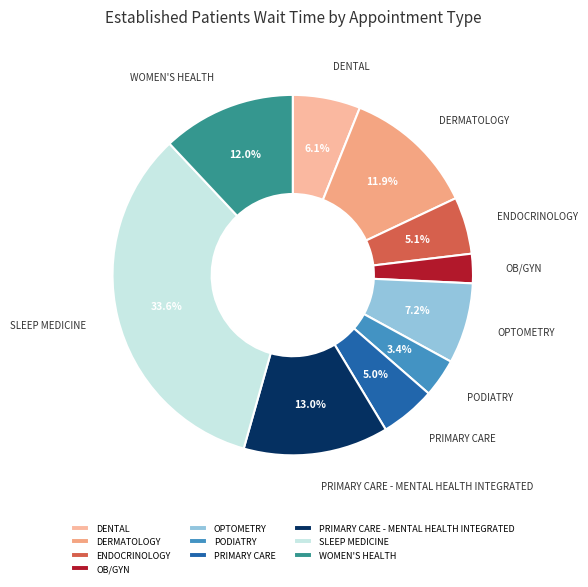

What is the largest slice in the pie chart?

SLEEP MEDICINE